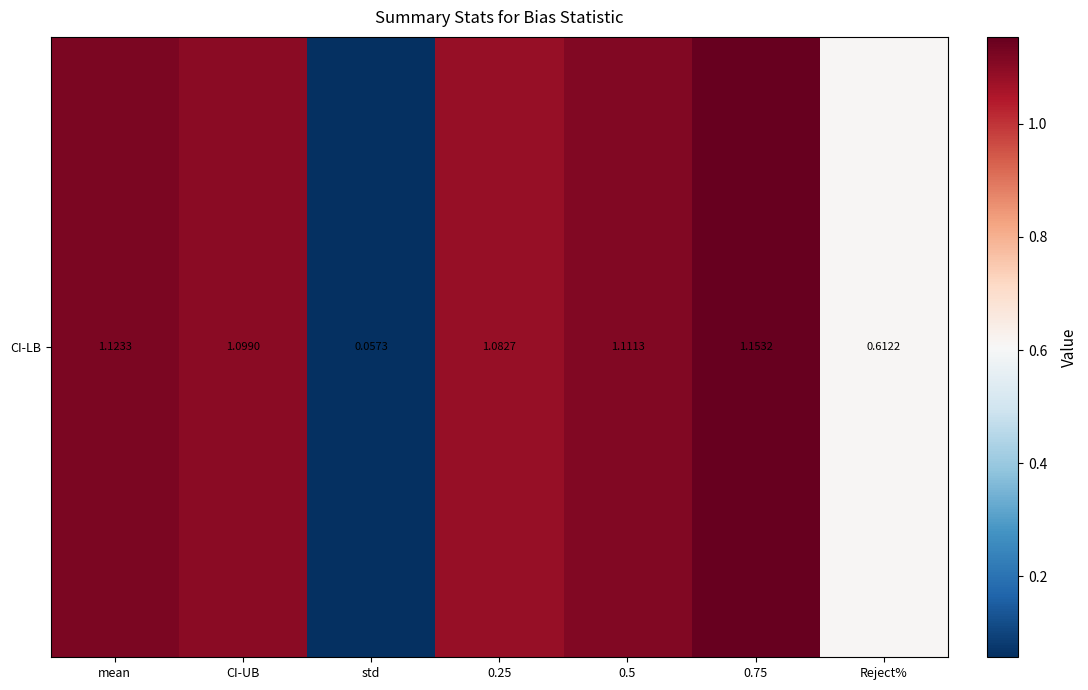

Rank the categories by value from lowest to highest.

std, Reject%, 0.25, CI-UB, 0.5, mean, 0.75